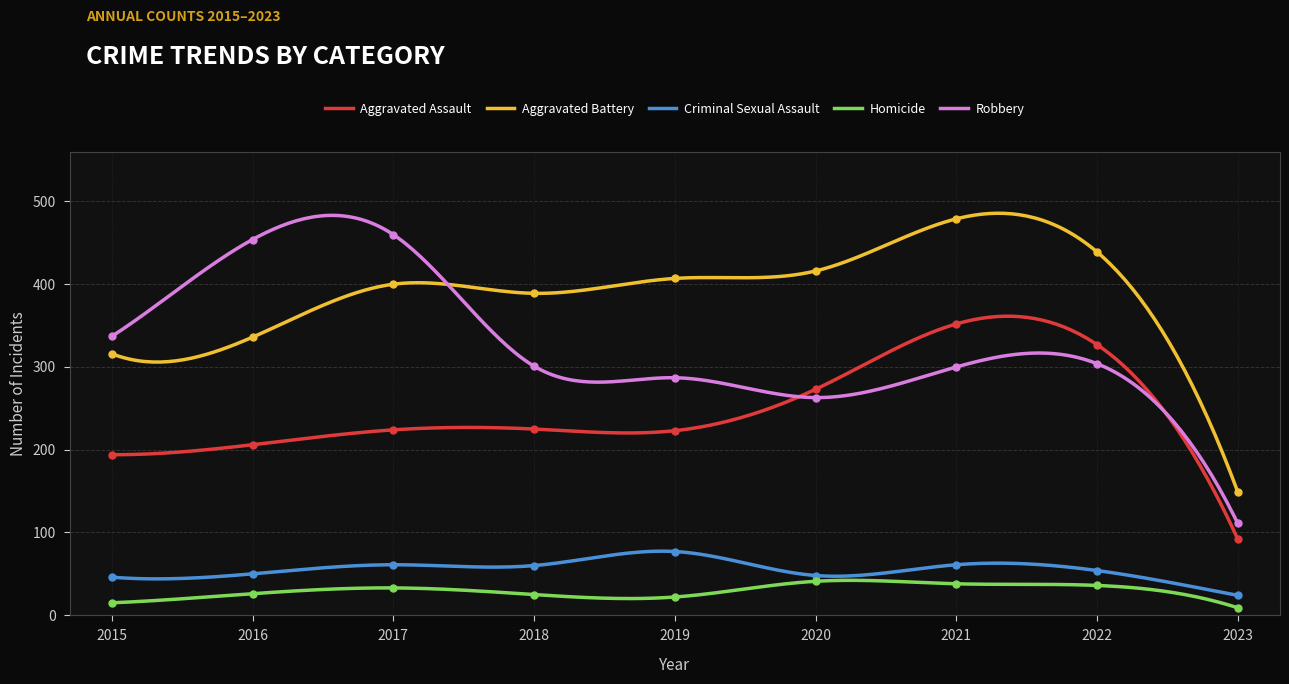

Which series contains the lowest Y value?

Homicide